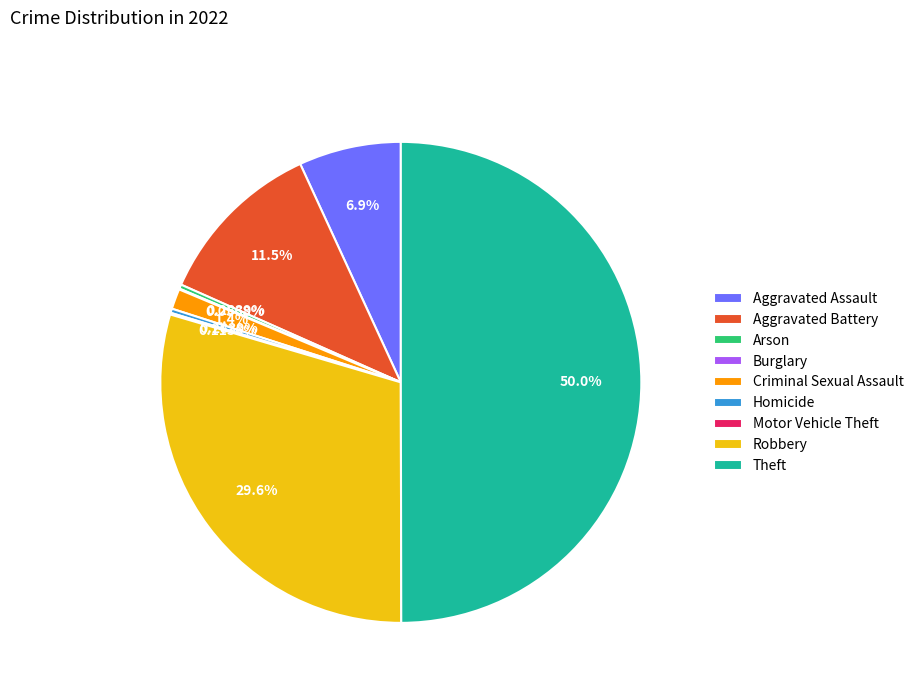

Which slice is the largest?

Theft